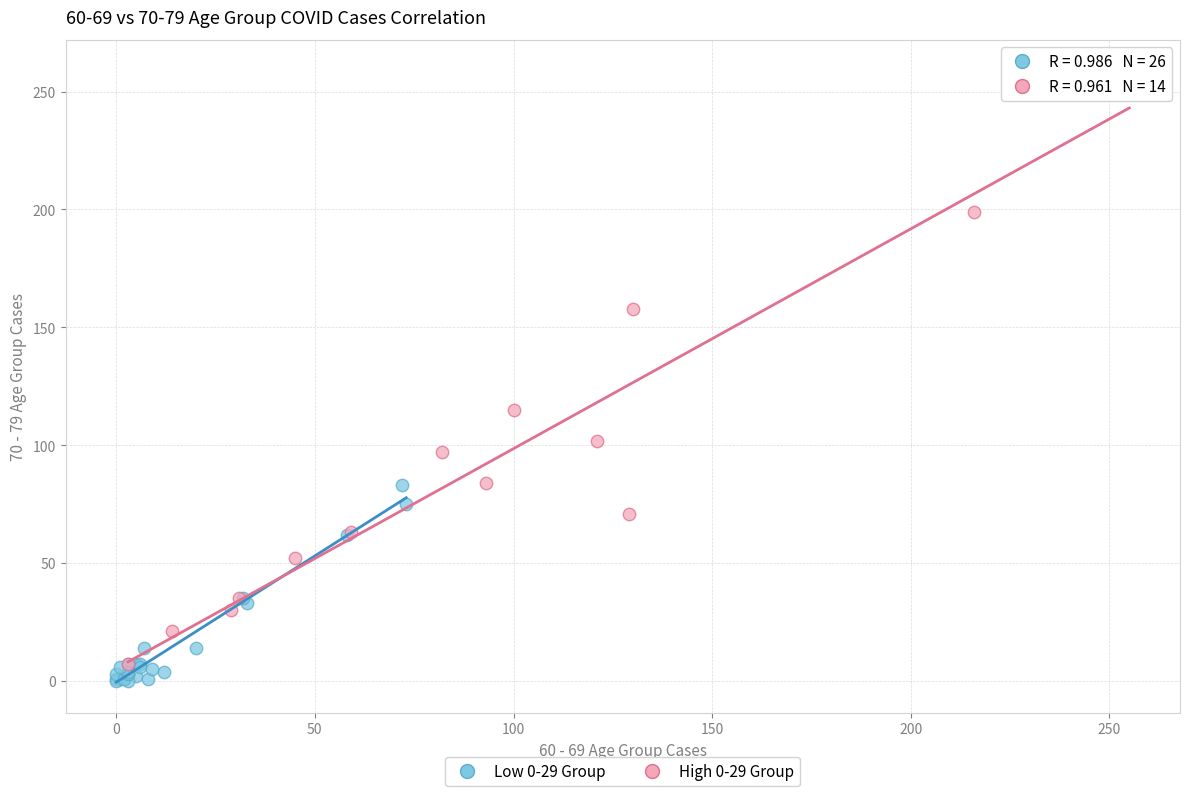

Which series has the widest spread of Y values?

High 0-29 Group